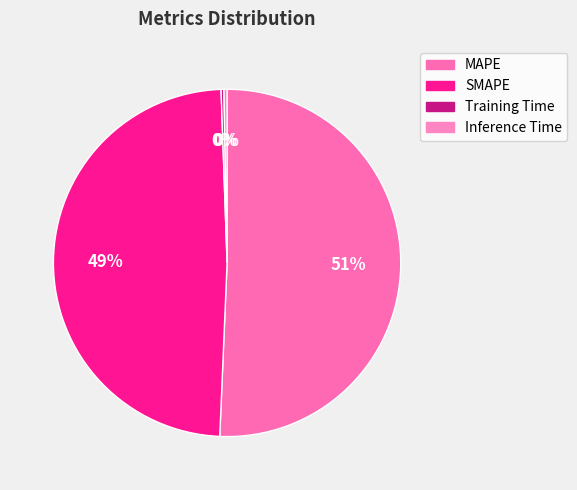

Is it true that Training Time is 0% of the pie?

True